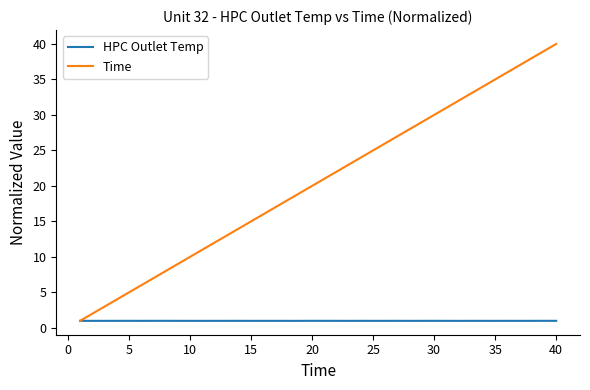

Which series has the widest spread of values?

Time